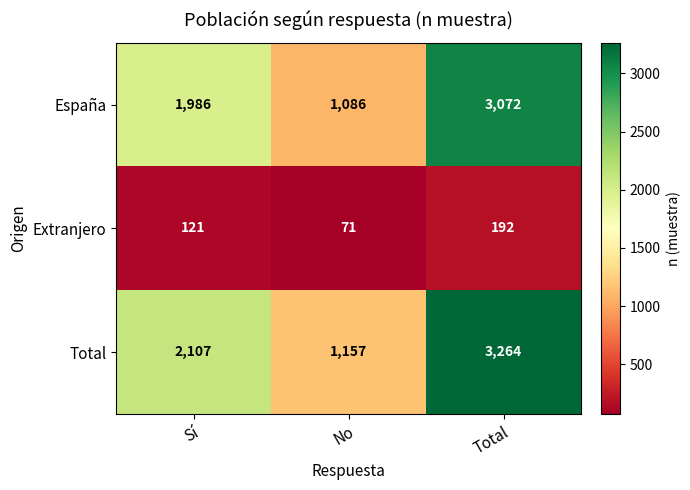

Reading left to right, what are all the values shown in this chart?

España: 1986	1086	3072
Extranjero: 121	71	192
Total: 2107	1157	3264